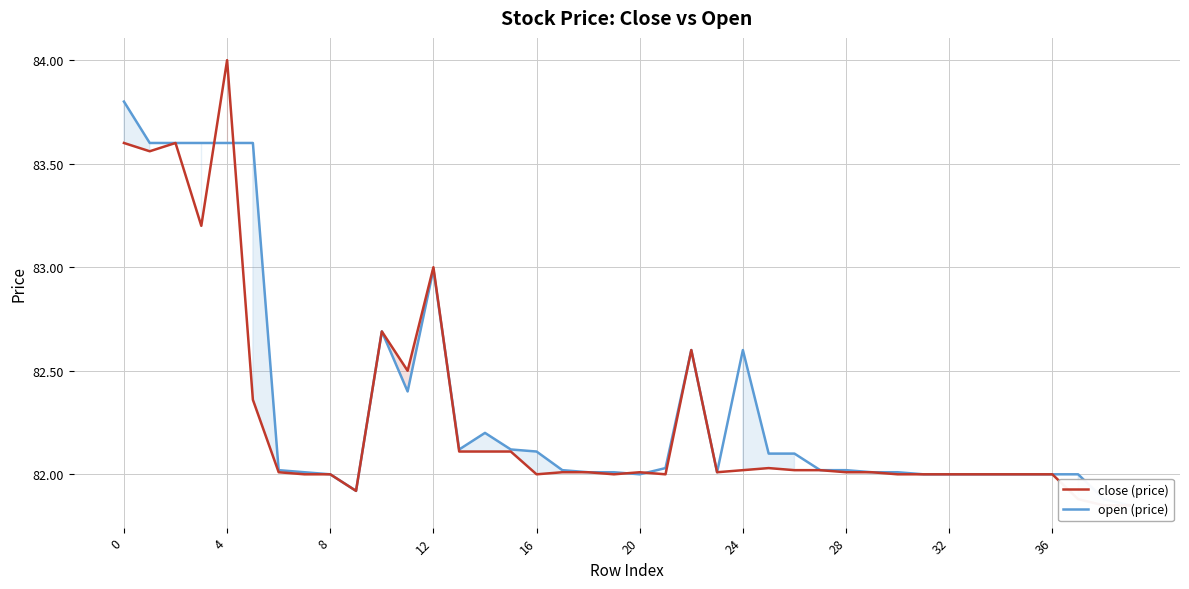

Is it true that open (price) equals 51.2 at 28?

False